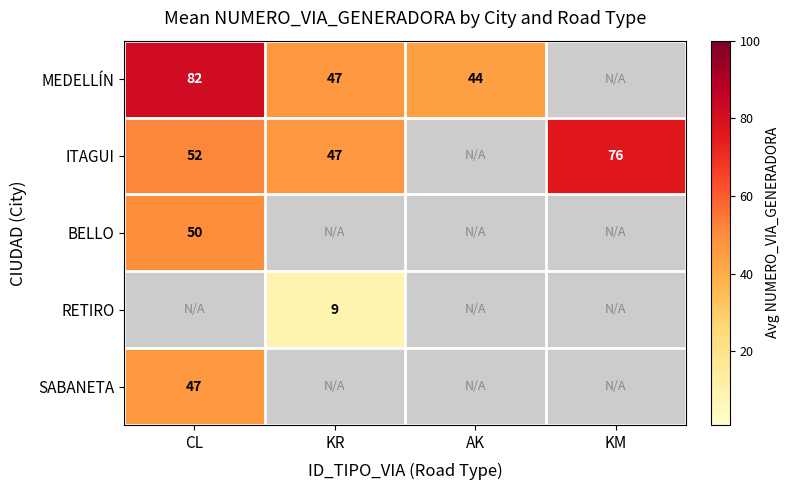

The value of RETIRO at KR is 9. True or false?

True